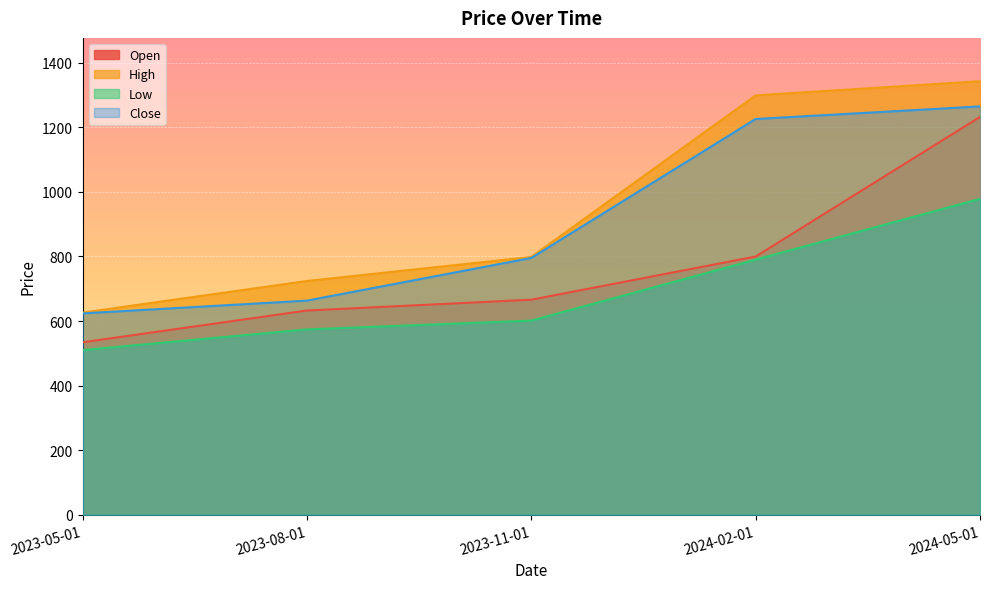

Where is Open nearest to the value 883?

2024-02-01